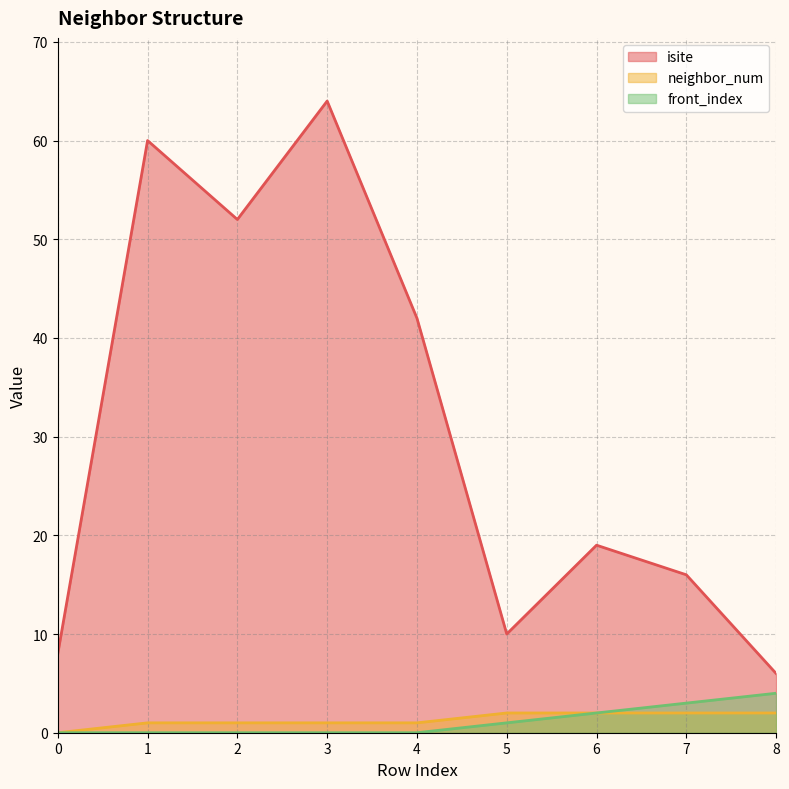

Which has a higher value, 7 or 4?

4